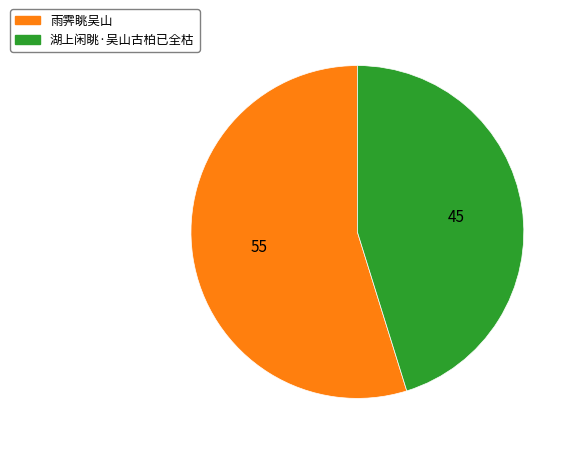

Is the sum of 湖上闲眺·吴山古柏已全枯 and 雨霁眺吴山 greater than half?

Yes